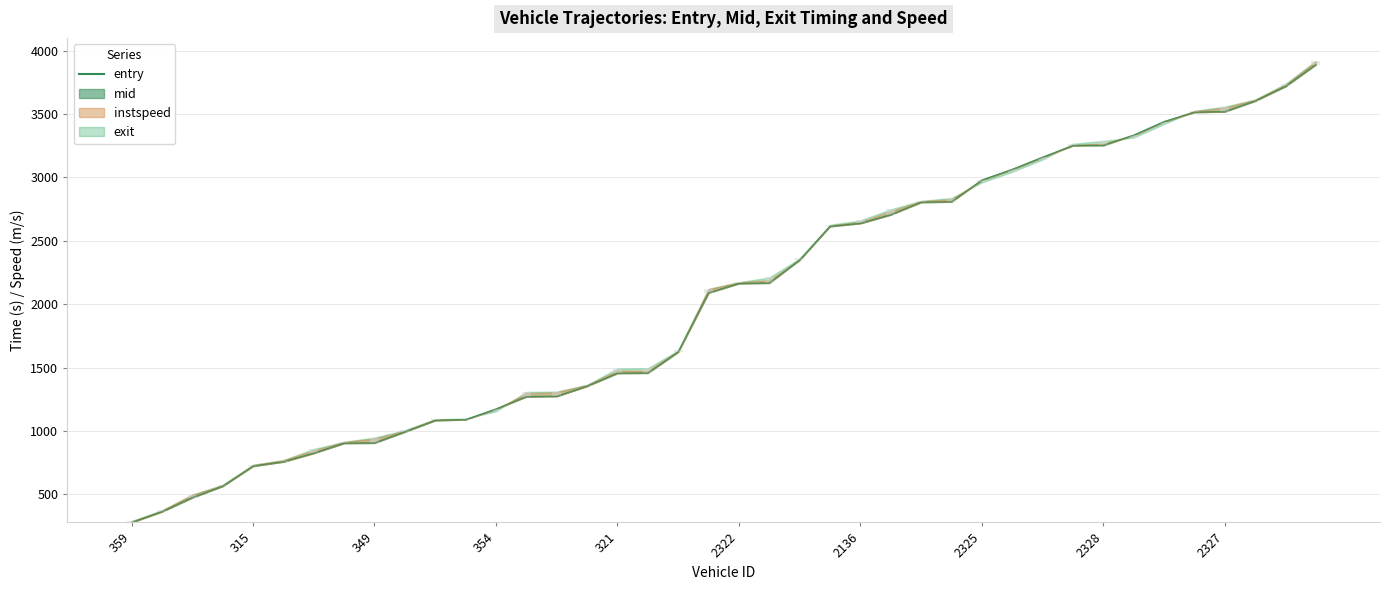

List the labels in order of value, largest first.

39, 38, 37, 36, 35, 34, 33, 32, 31, 30, 29, 28, 27, 26, 25, 24, 23, 22, 21, 20, 19, 18, 17, 16, 15, 14, 13, 12, 11, 10, 2327, 2328, 2325, 2136, 2322, 321, 354, 349, 315, 359